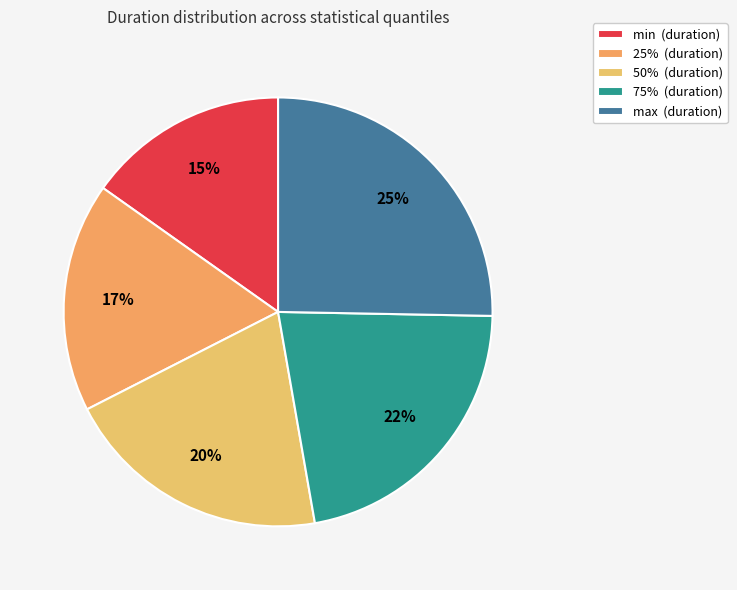

To the nearest percent, what is the average slice percentage?

20%